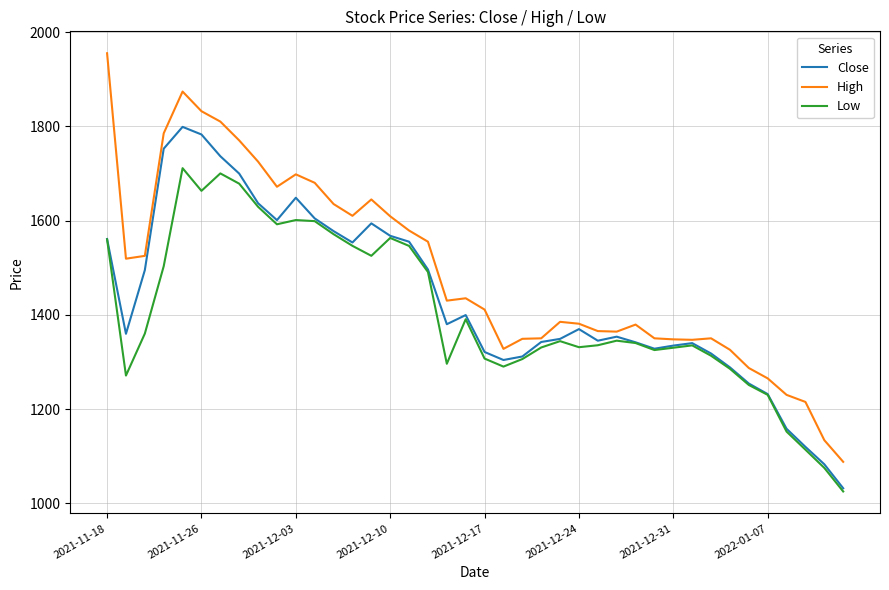

Which series has the largest total across all categories?

High